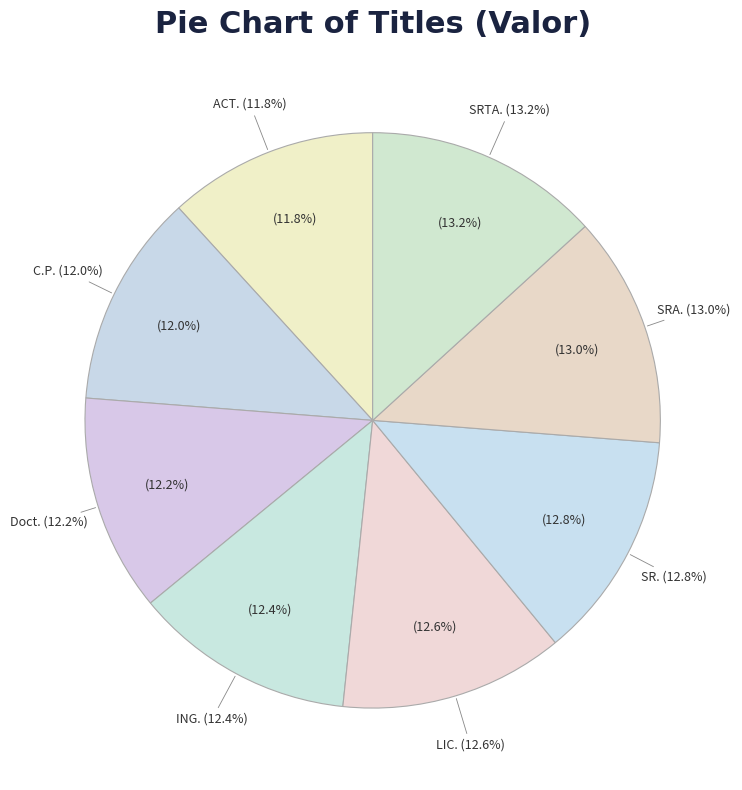

How many segments does this pie chart have?

8